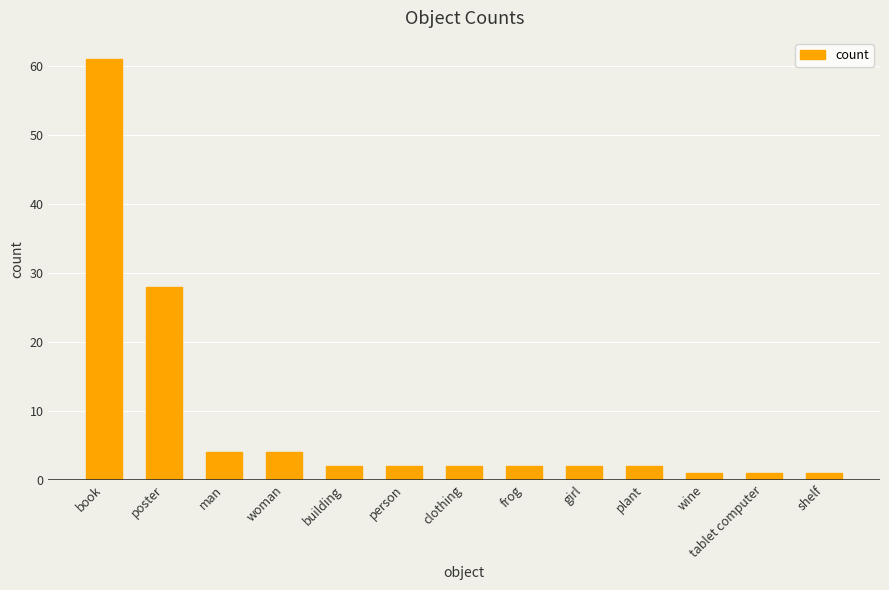

Where is the data nearest to the value 31?

poster